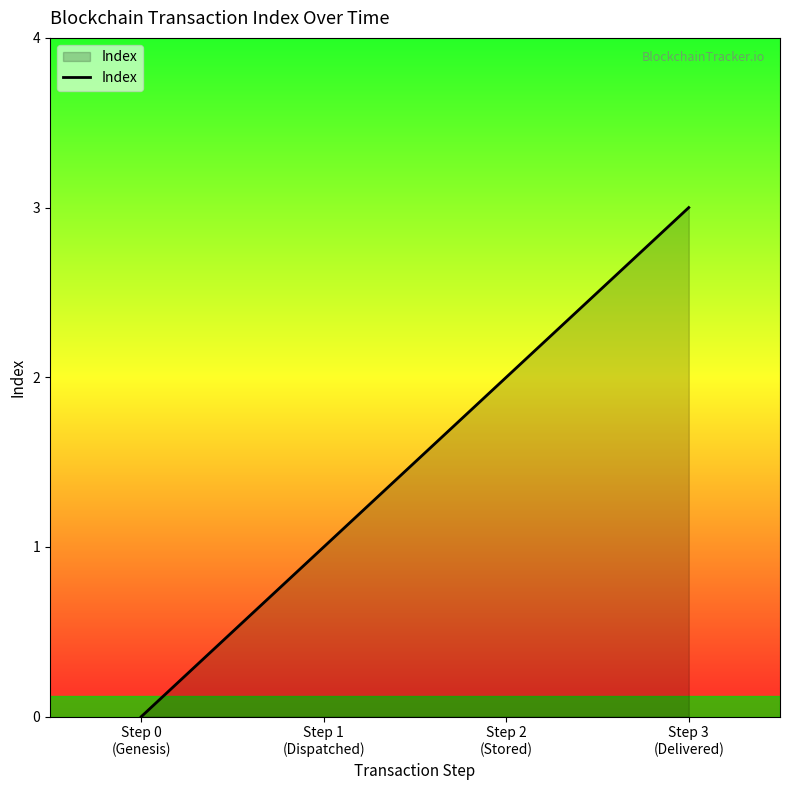

Which has a higher value, Step 3
(Delivered) or Step 2
(Stored)?

Step 3
(Delivered)